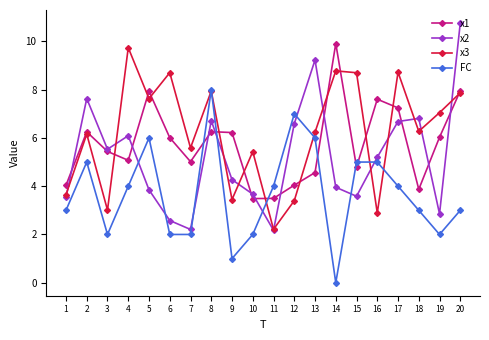

Rank the series by their average value, from highest to lowest.

x3, x1, x2, FC